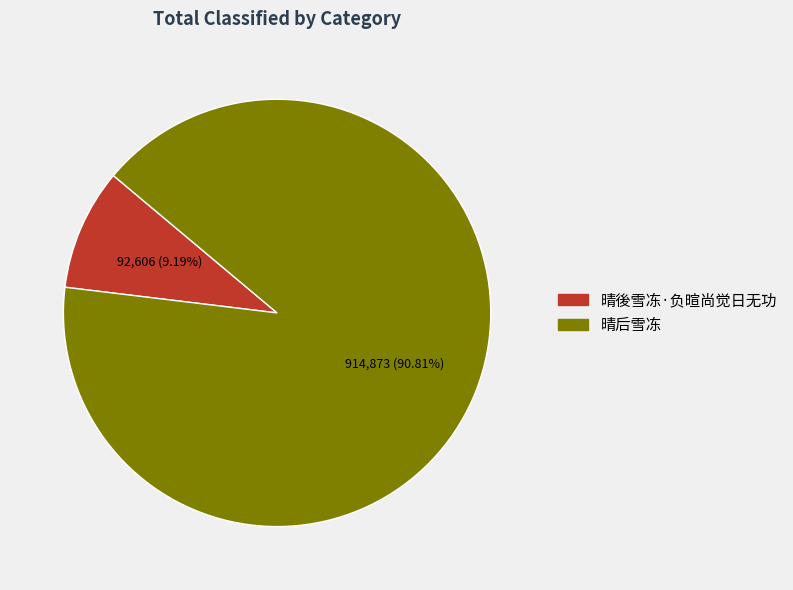

What is the smallest slice in the pie chart?

晴後雪冻·负暄尚觉日无功